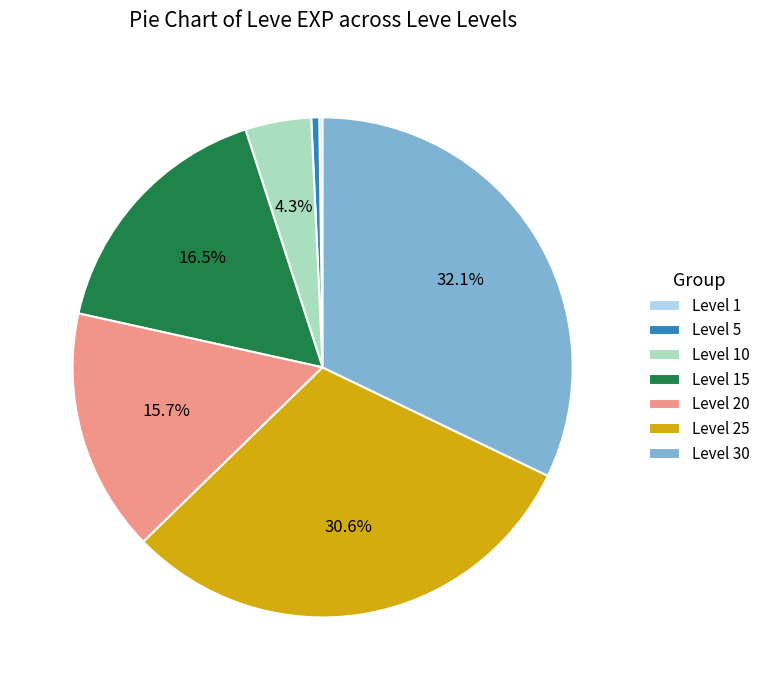

What portion of the pie excludes Level 30?

67.9%